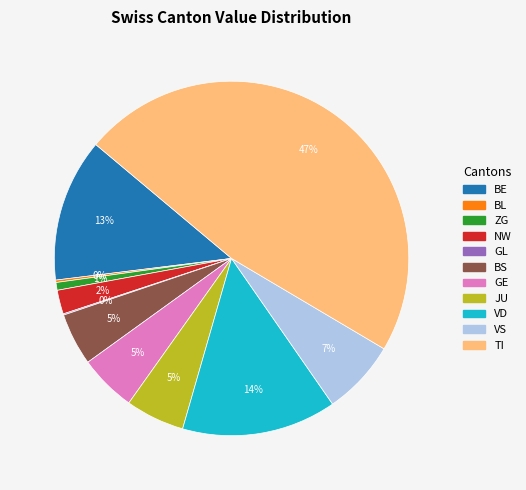

To the nearest percent, what is the average slice percentage?

9%